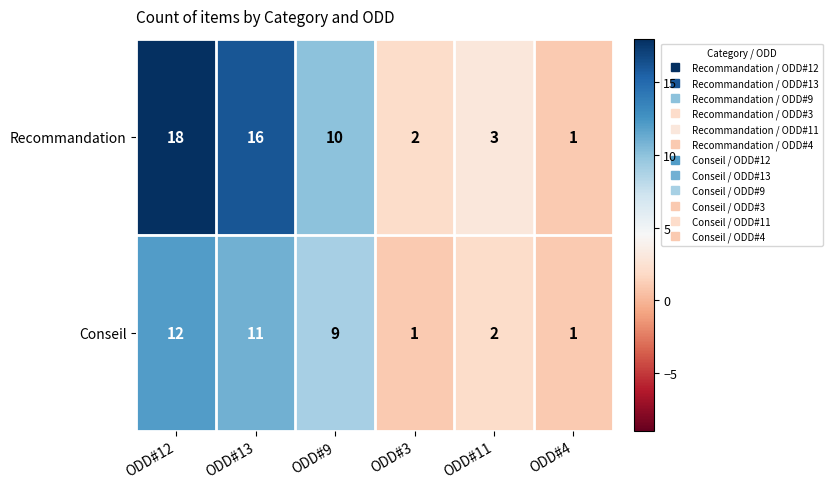

Which category has the highest value in the Conseil series?

ODD#12